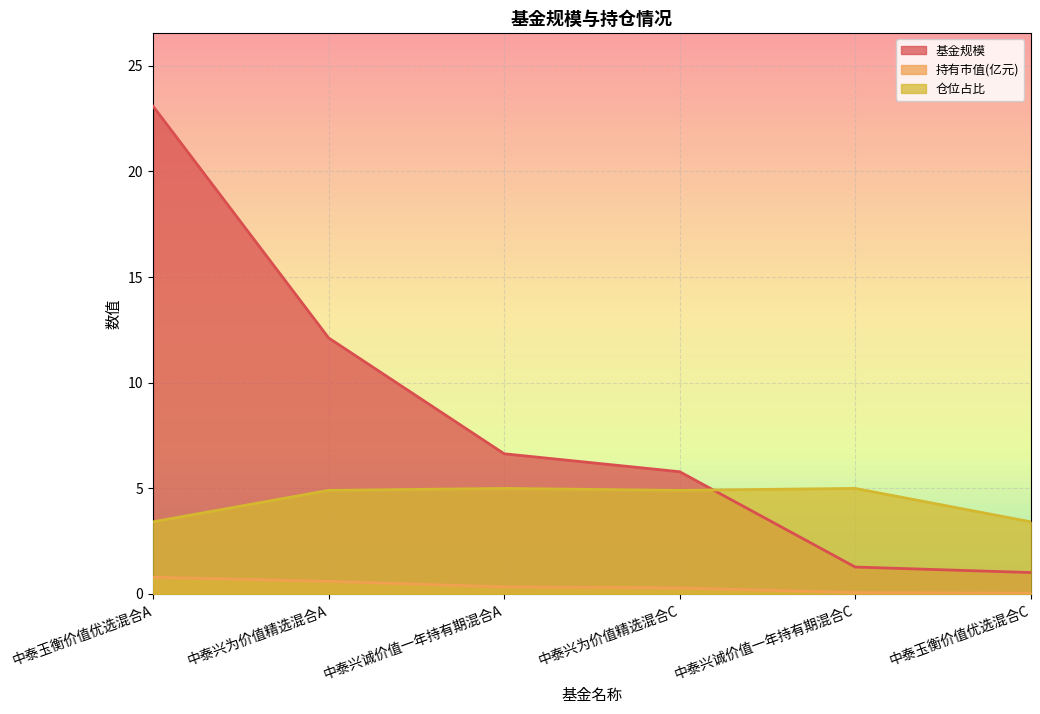

What position from the right is 中泰兴诚价值一年持有期混合A?

4